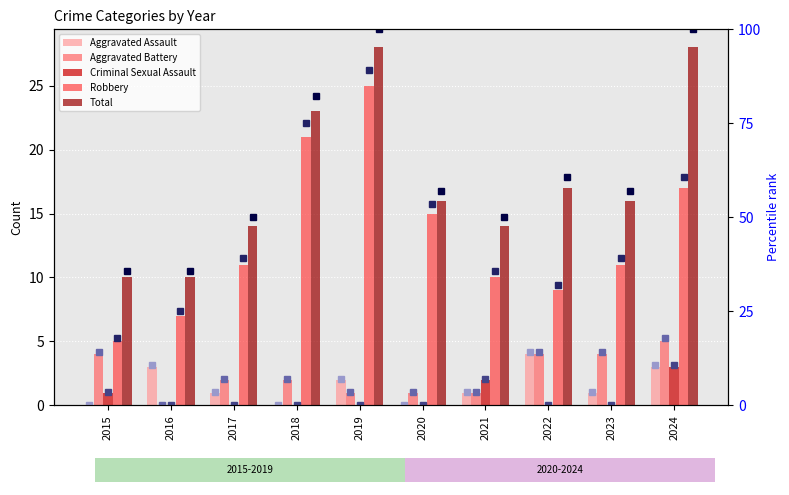

Between 2023 and 2015, which is larger?

2023